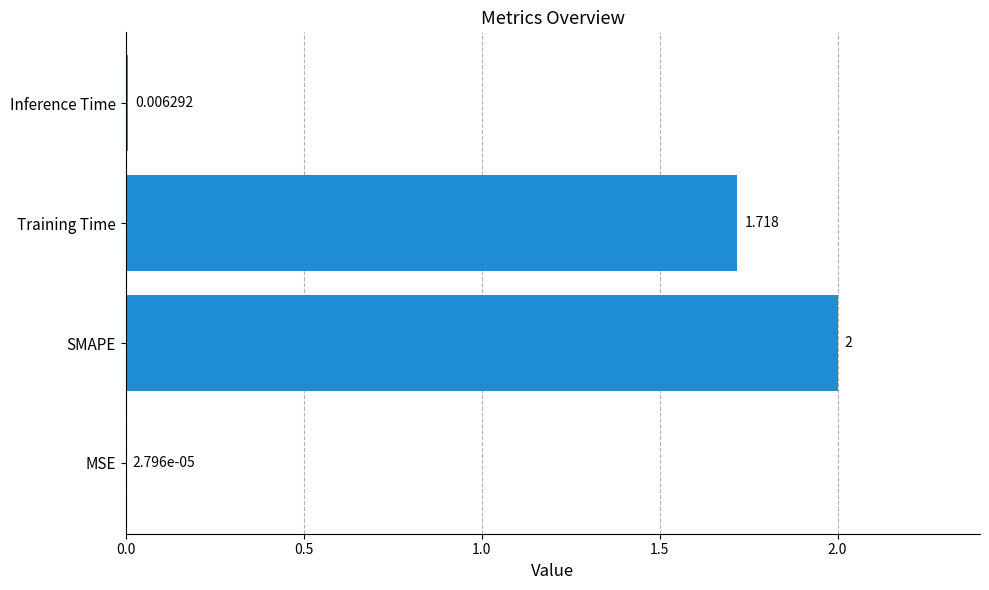

Where is the data nearest to the value 1?

Training Time